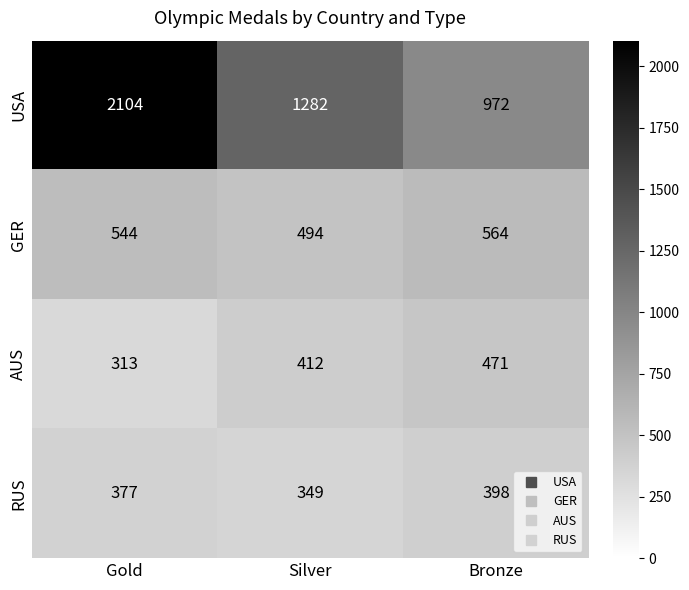

Which series has the largest total across all categories?

USA